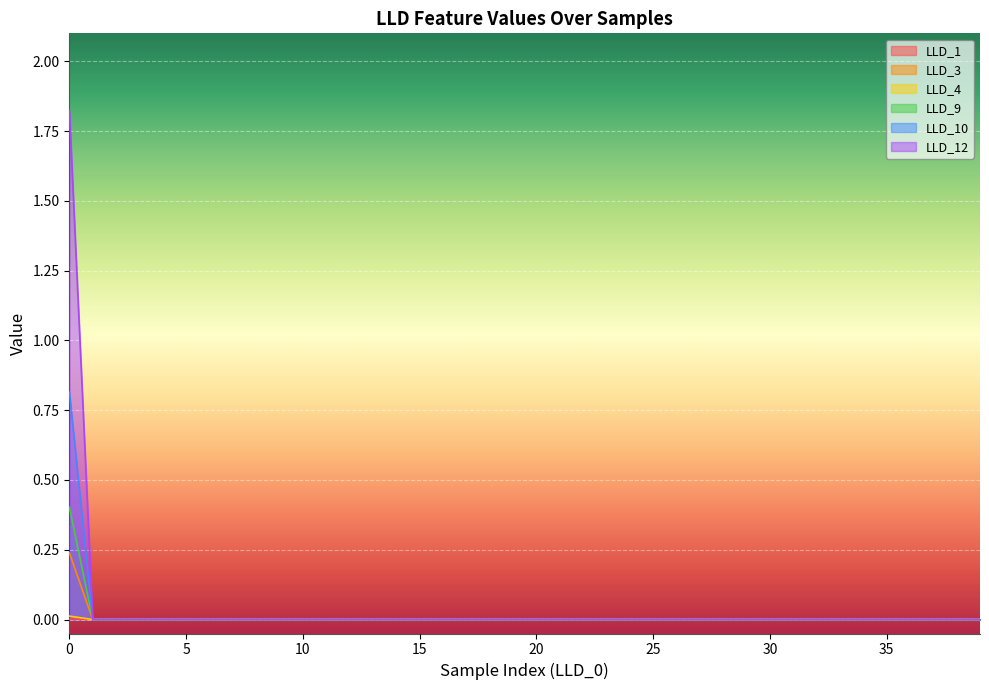

What are all the series names shown in the legend?

LLD_1, LLD_3, LLD_4, LLD_9, LLD_10, LLD_12